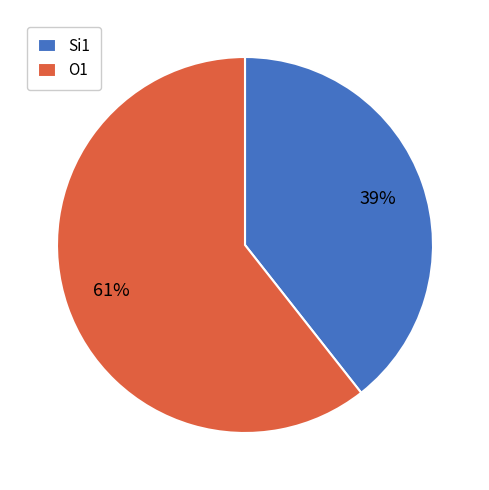

What is the majority slice?

O1